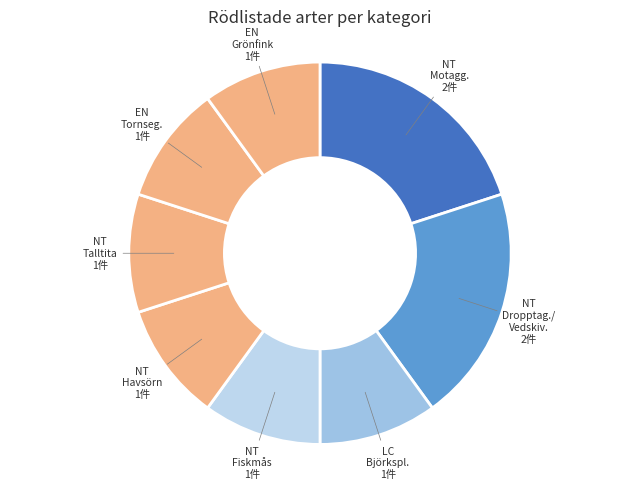

What is the largest slice in the pie chart?

NT (Motaggsvamp)